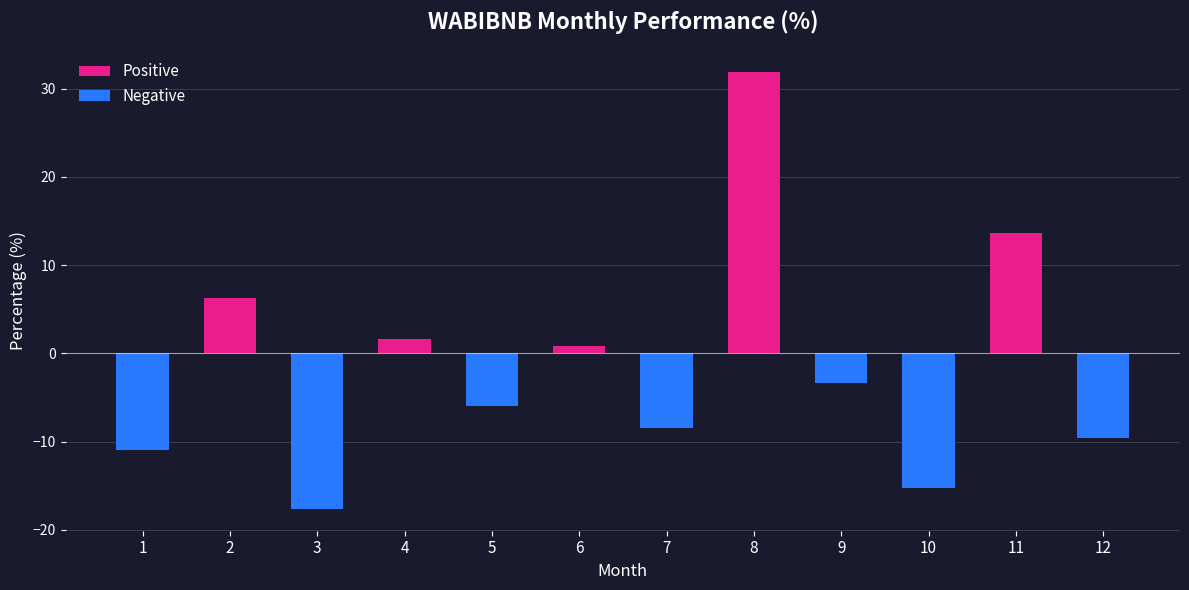

At which category does the chart reach its peak across all series?

8